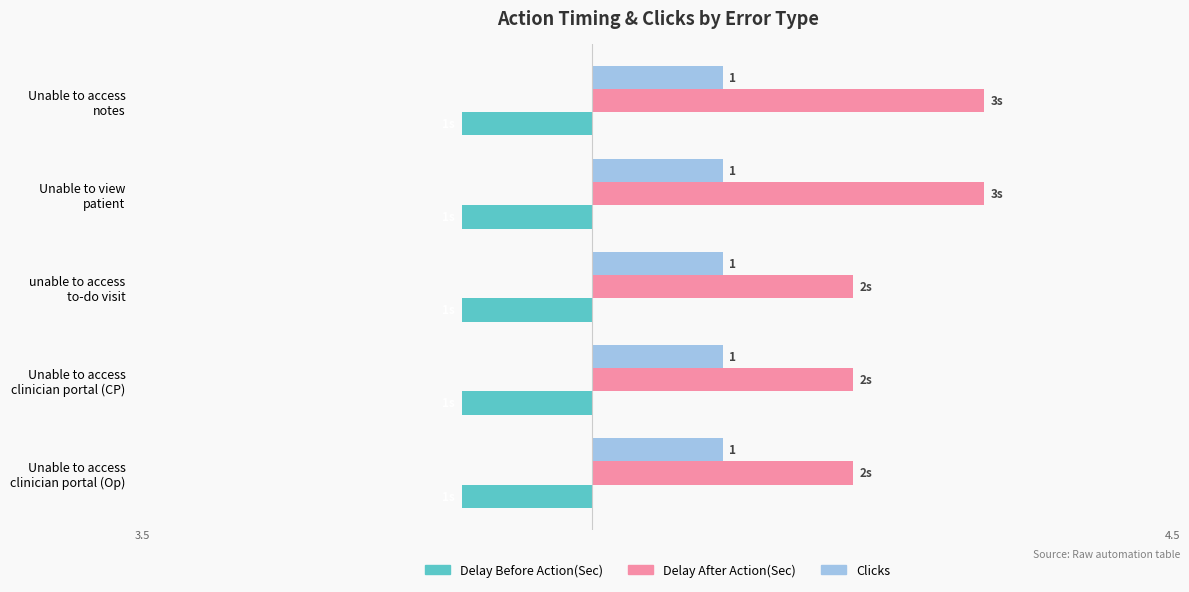

Rank the series by their maximum value, from lowest to highest.

Delay Before Action(Sec), Clicks, Delay After Action(Sec)